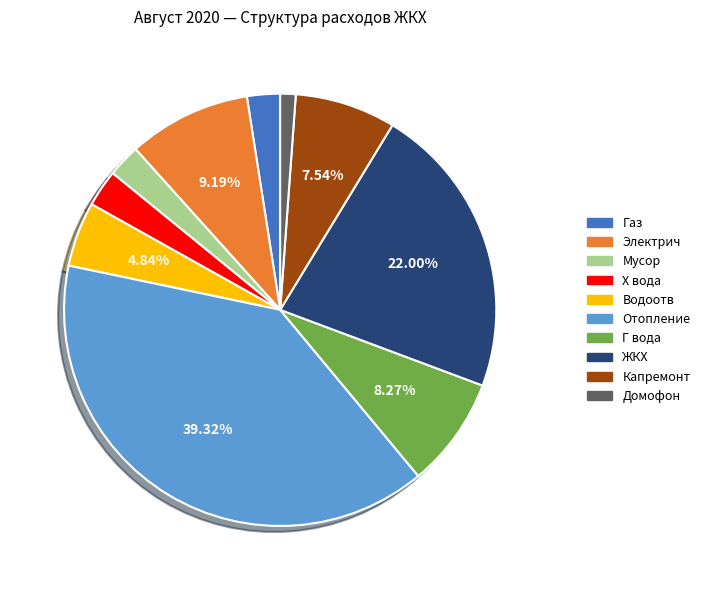

Which has a higher value, Домофон or Капремонт?

Капремонт